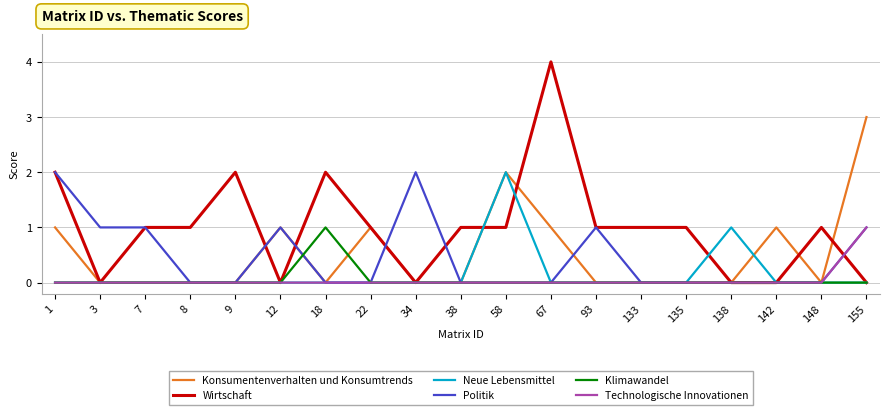

Which series has the largest range (max minus min)?

Wirtschaft